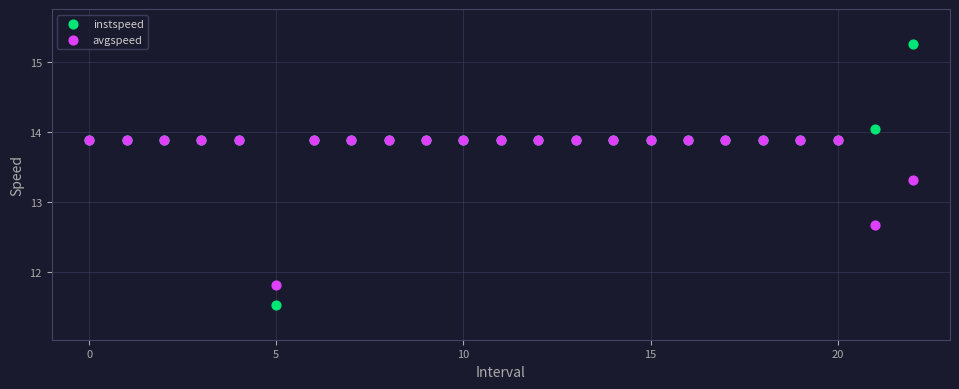

In the avgspeed series, what Y value is closest to 12?

11.8